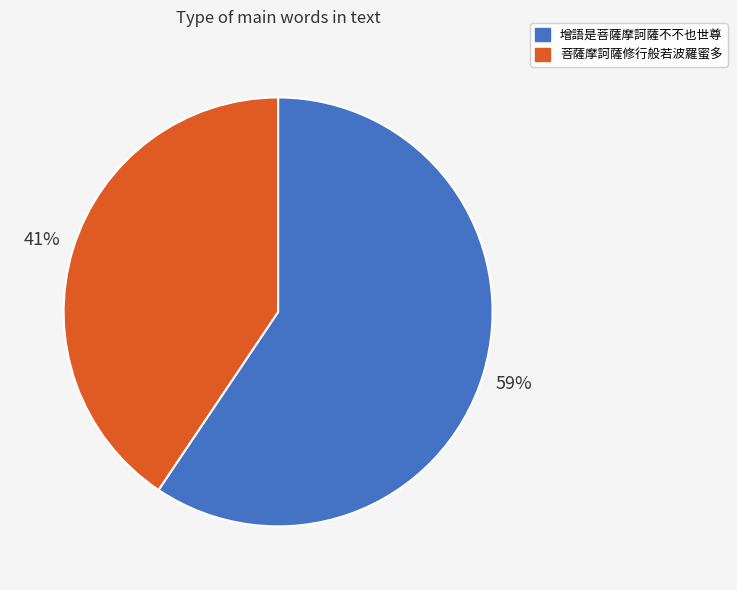

How many segments does this pie chart have?

2